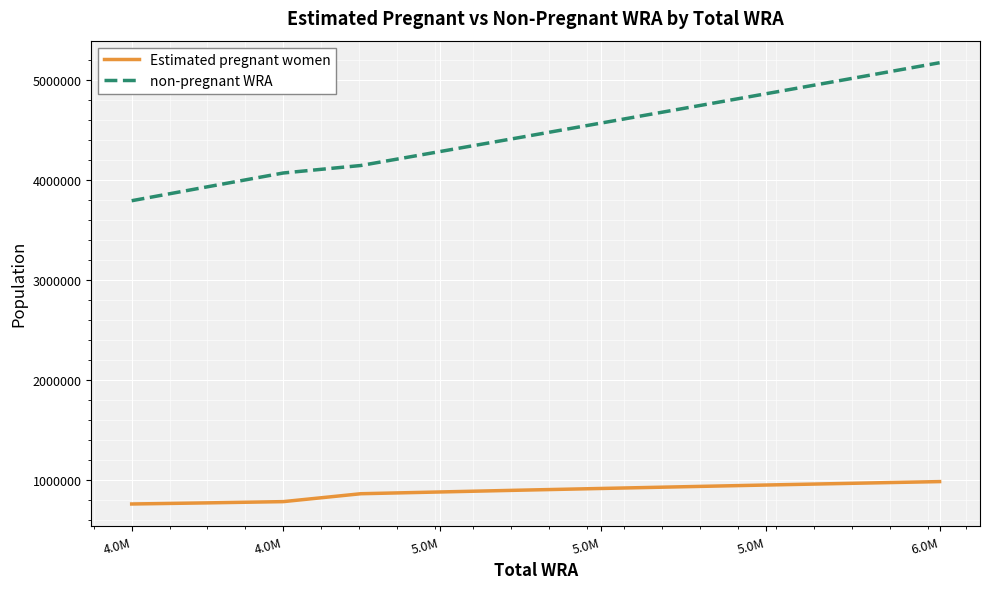

What is the difference between the maximum and minimum values in the Estimated pregnant women series?

223937.6